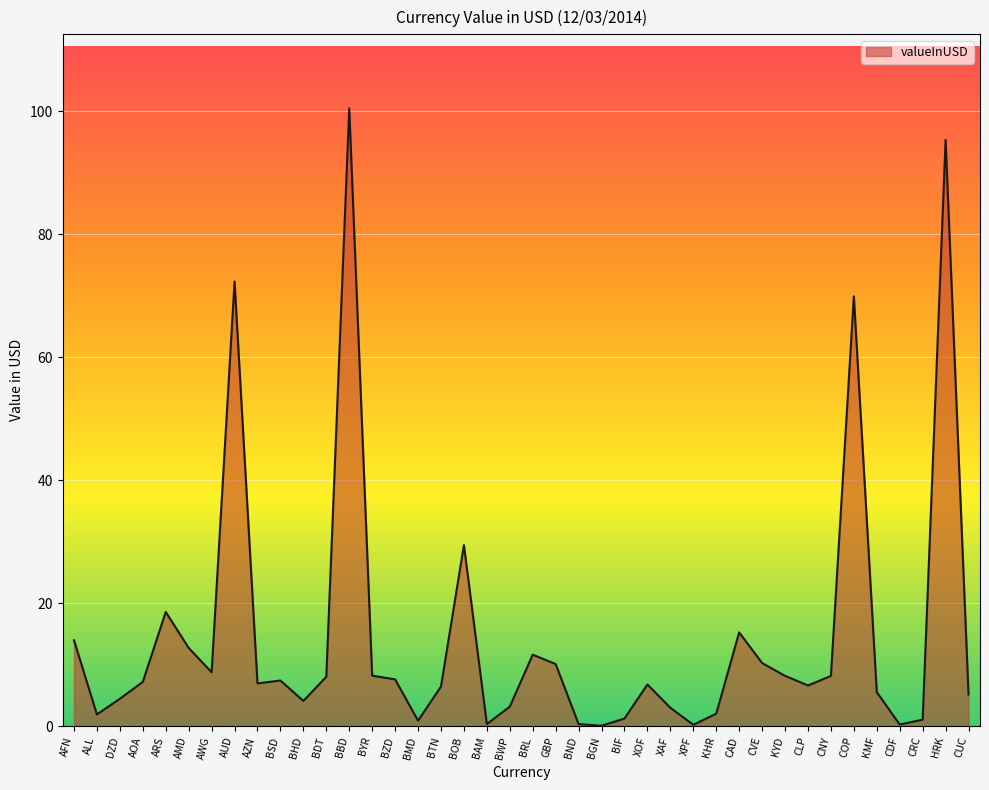

What is the ratio of the value at BYR to the value at BRL?

0.7